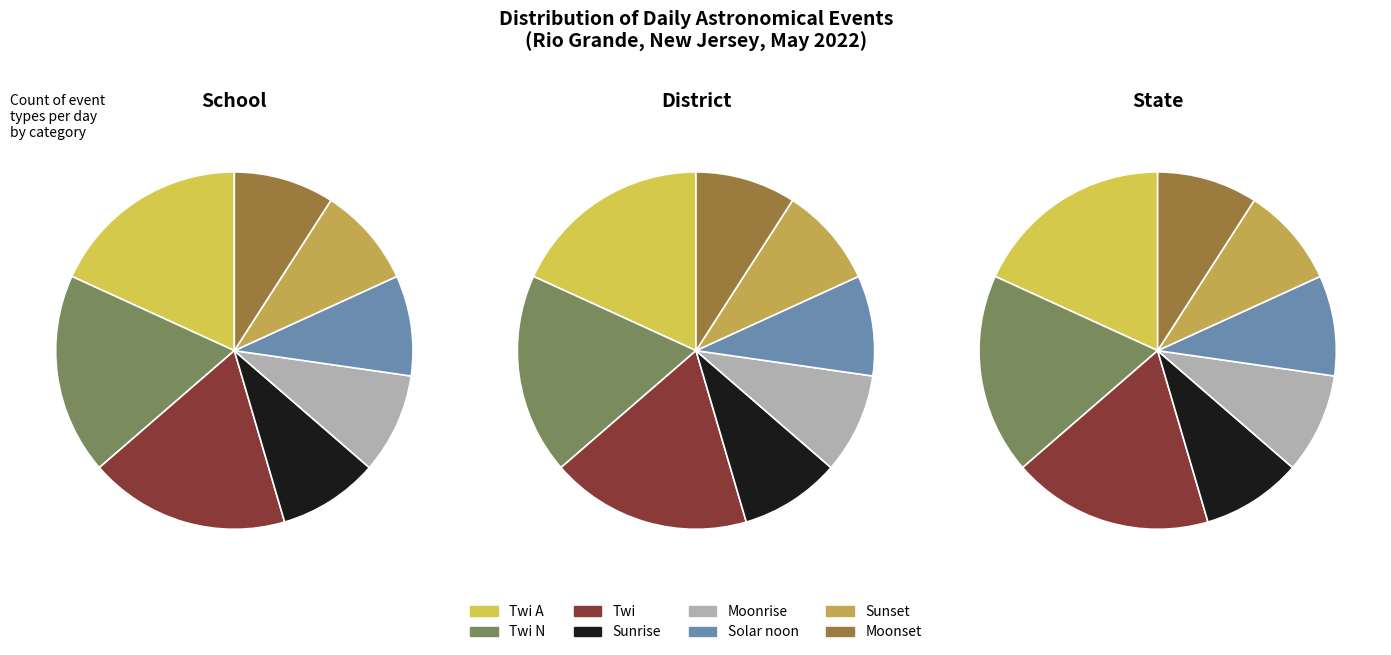

Is it true that Solar noon is 1% of the pie?

False